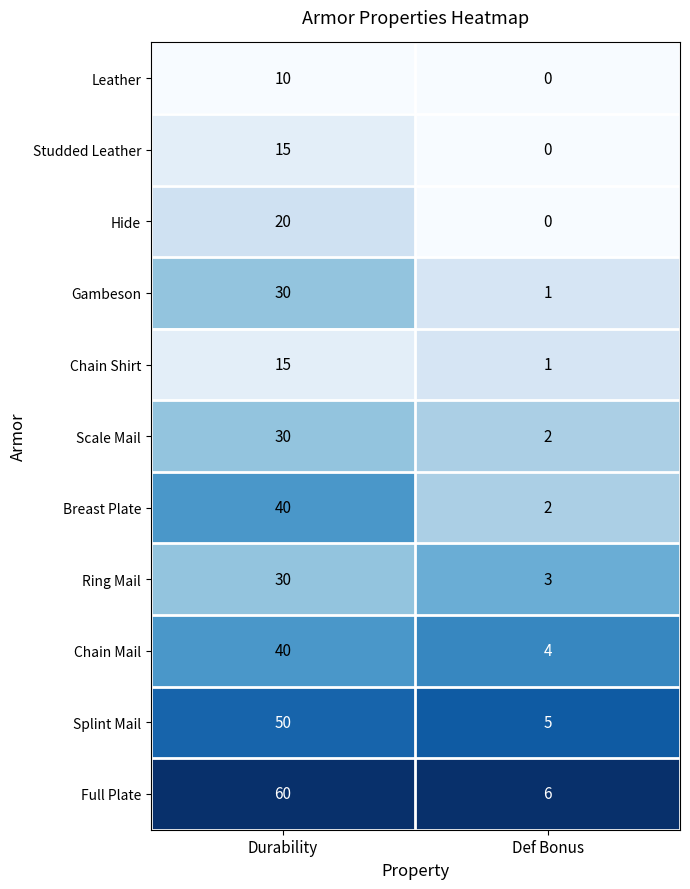

What is the sum of all Hide values?

20